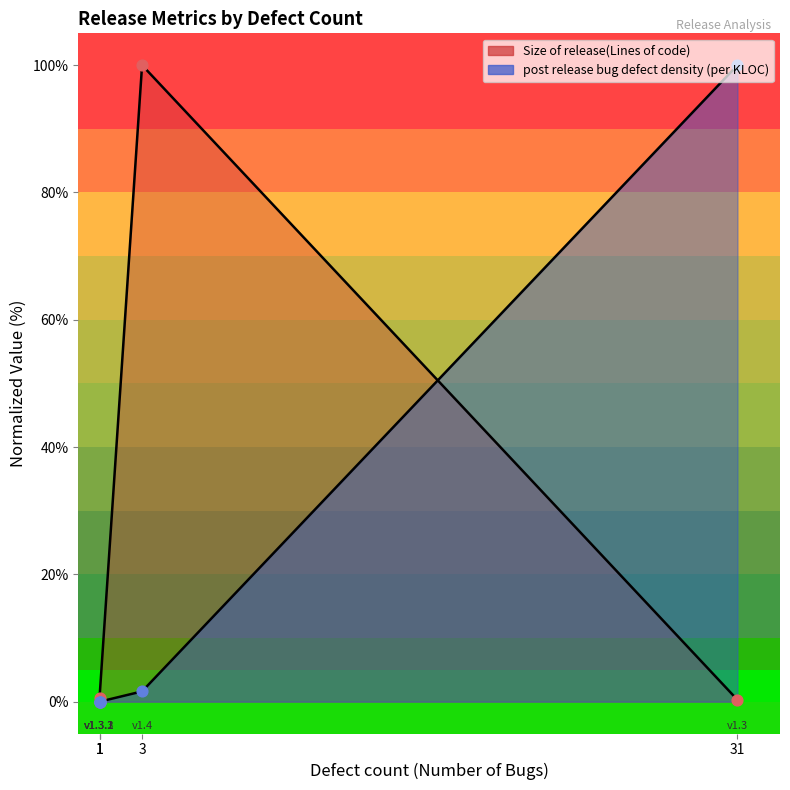

Between 31 and 1, which is larger?

31